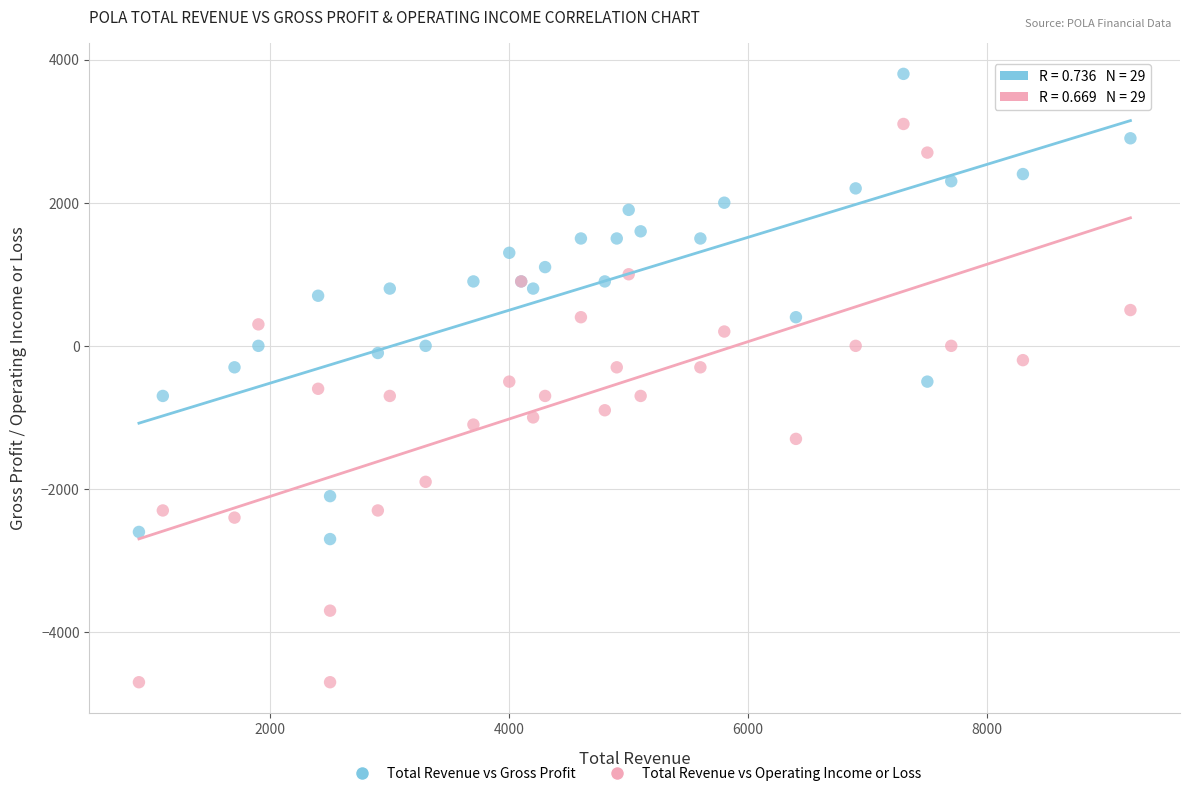

Which series reaches the maximum Y coordinate?

Total Revenue vs Gross Profit